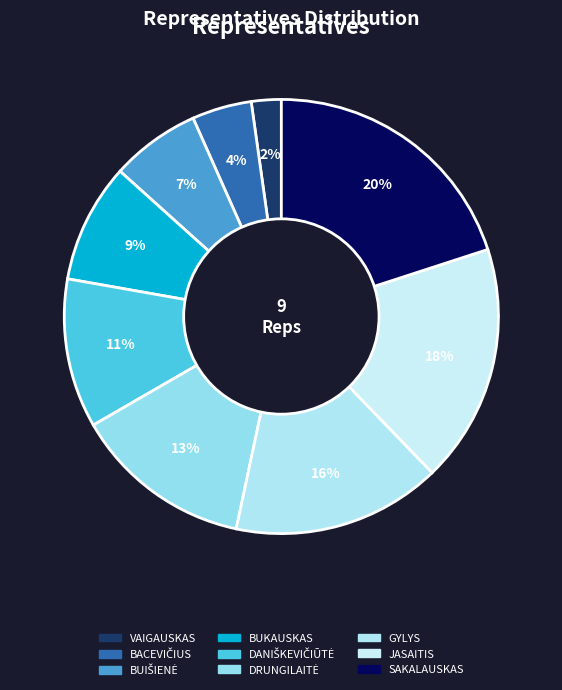

To the nearest percent, what portion does SAKALAUSKAS represent?

20%